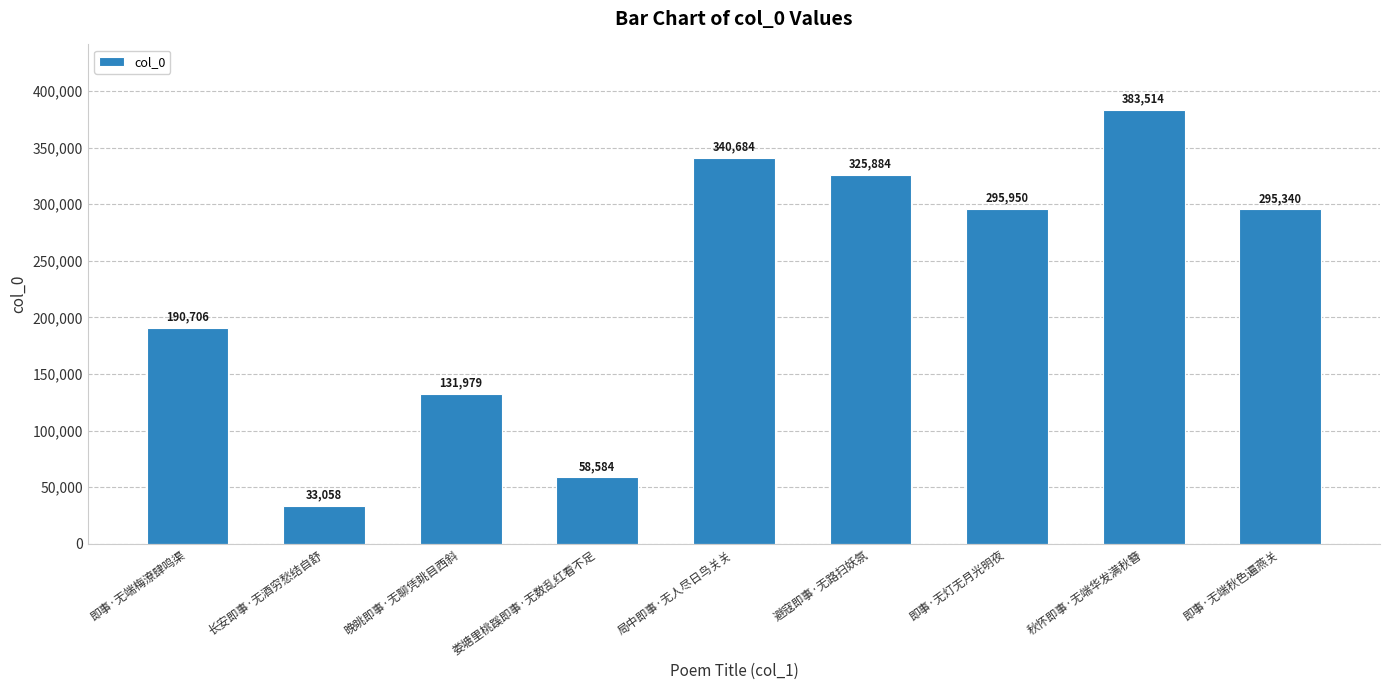

What is the sum of the values at 娄塘里桃蹊即事·无数乱红看不足 and 即事·无灯无月光明夜?

354534